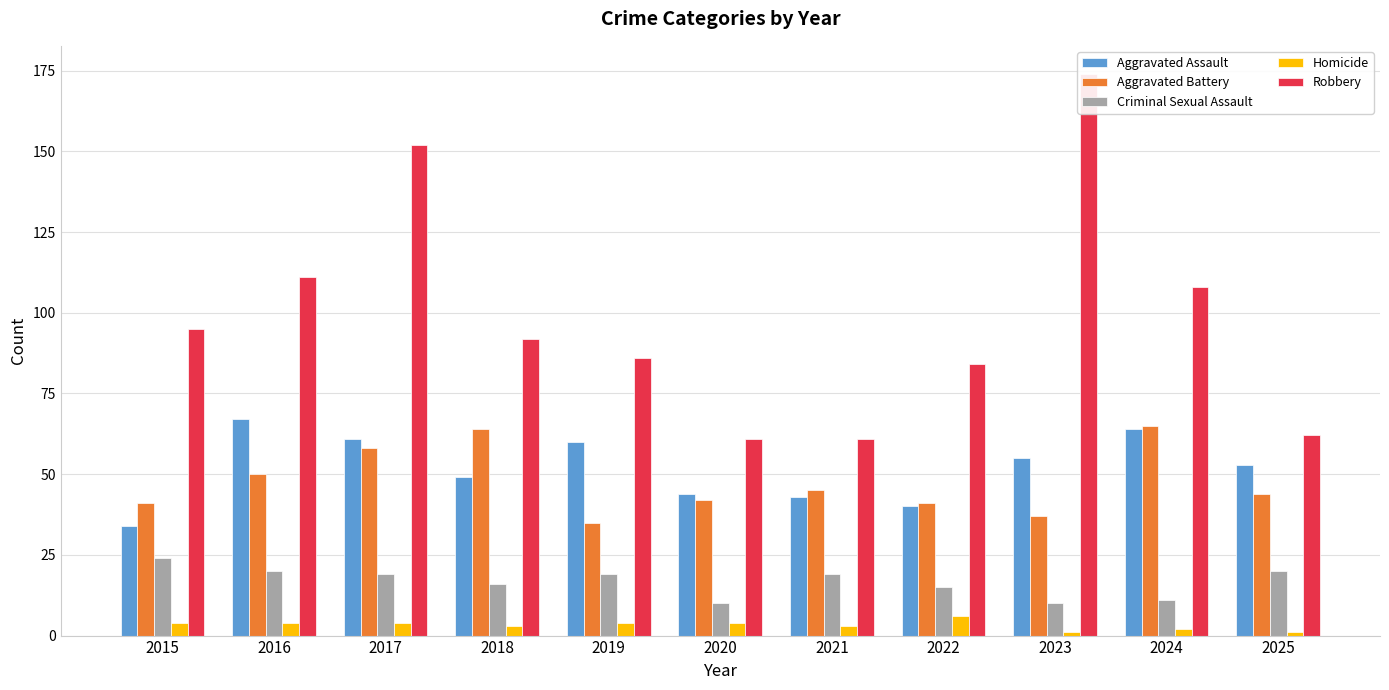

What is the value of the Aggravated Battery bar at the 6th from the left?

42